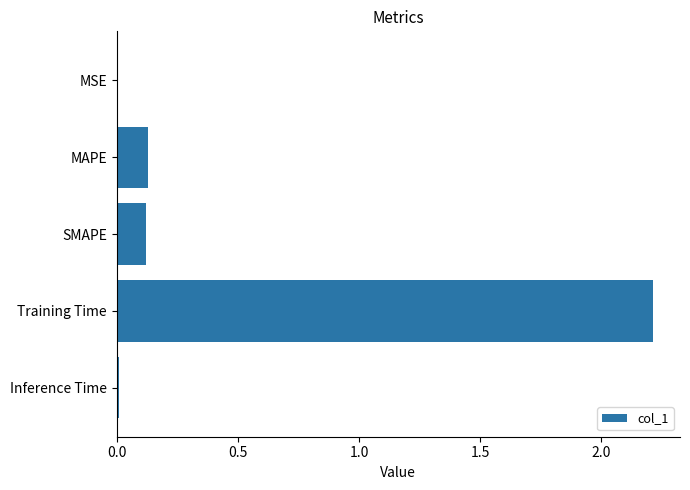

The chart shows a value of 0.1 at SMAPE. True or false?

True